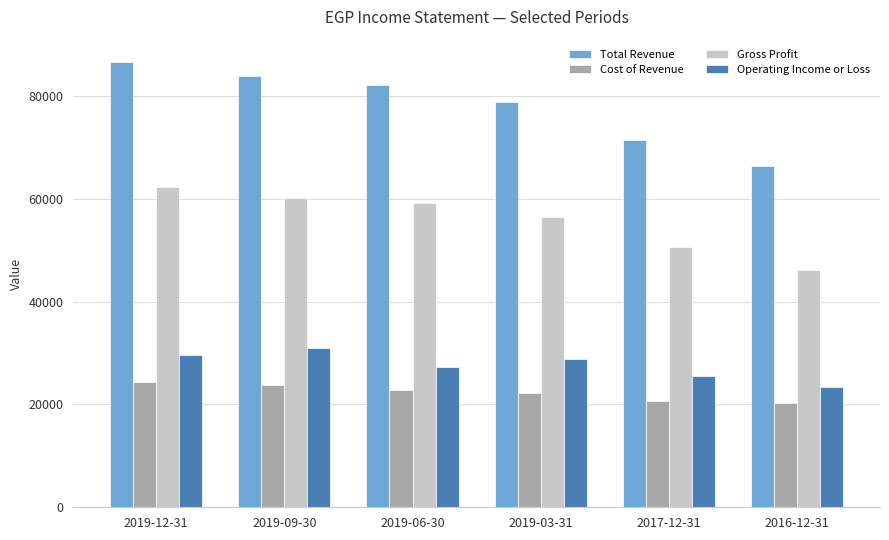

What position from the left is 2019-03-31?

4